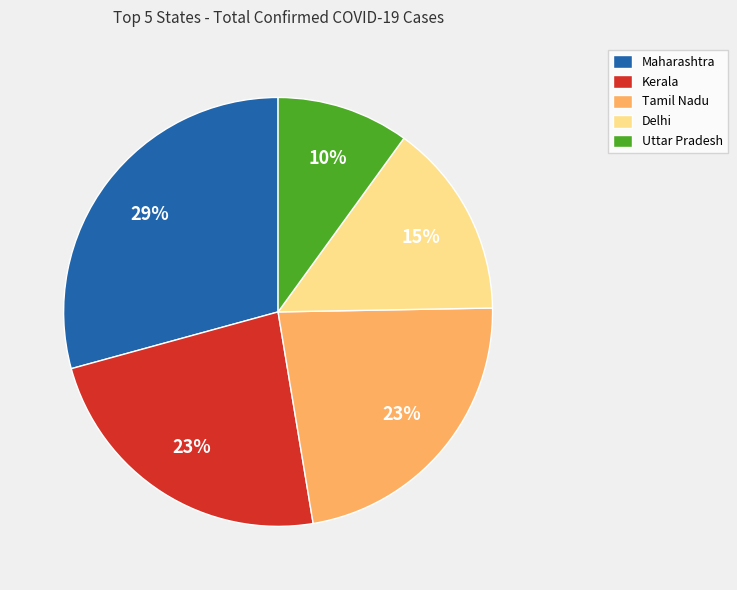

How many slices are in this pie chart?

5